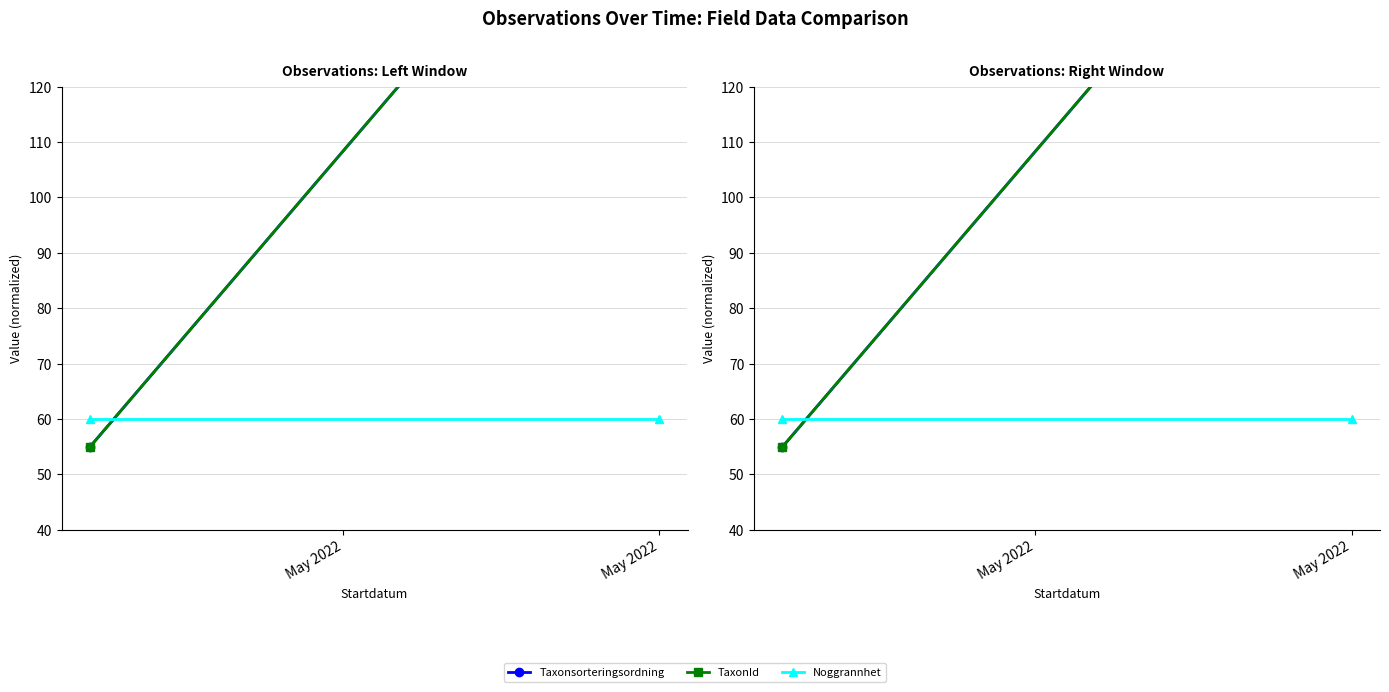

At which category is the sum across all series the highest?

May 2022